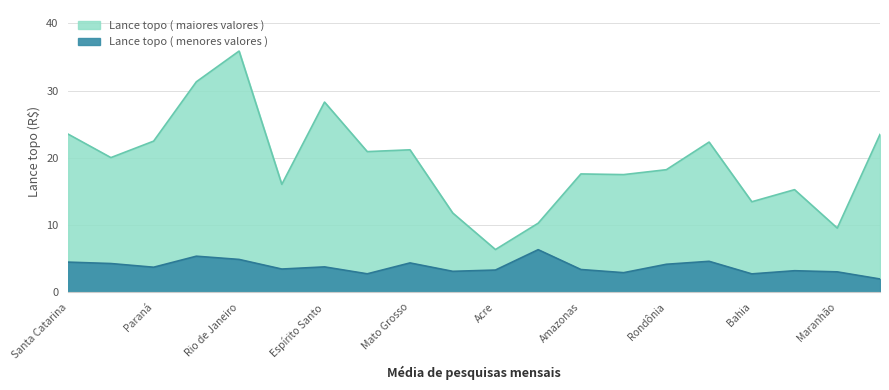

How many data points in Lance topo ( maiores valores ) are less than 20?

10